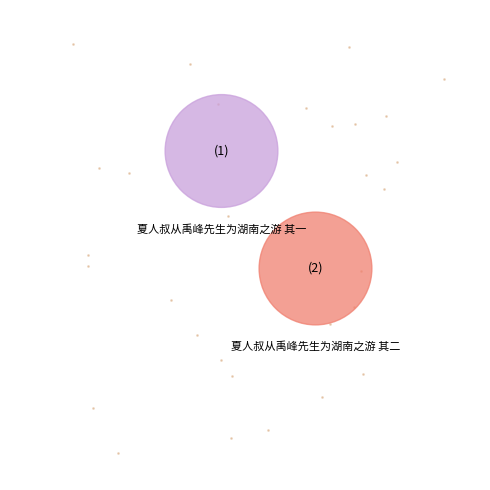

Do 夏人叔从禹峰先生为湖南之游 其一 and 夏人叔从禹峰先生为湖南之游 其二 together represent more than half of the pie?

Yes